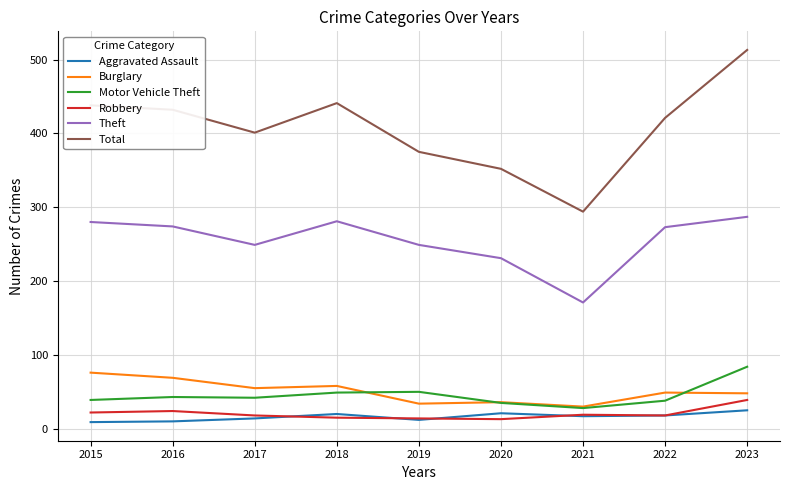

At how many categories does at least one series exceed 284?

9